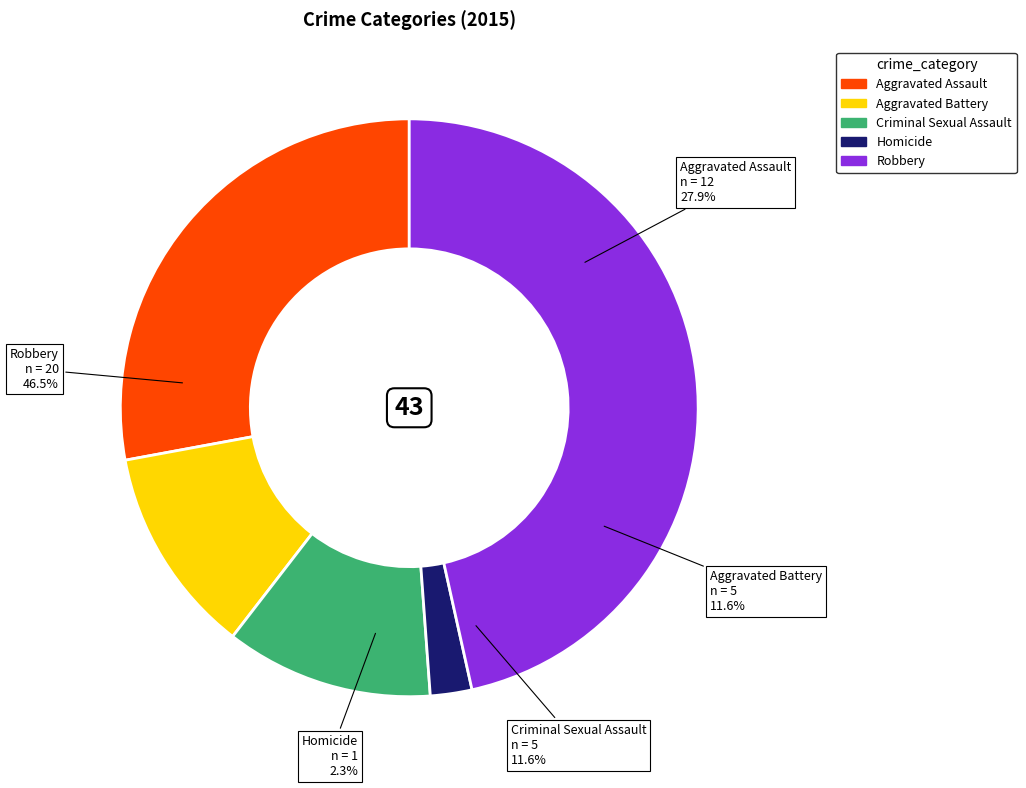

Which category has the smallest portion of the pie?

Homicide